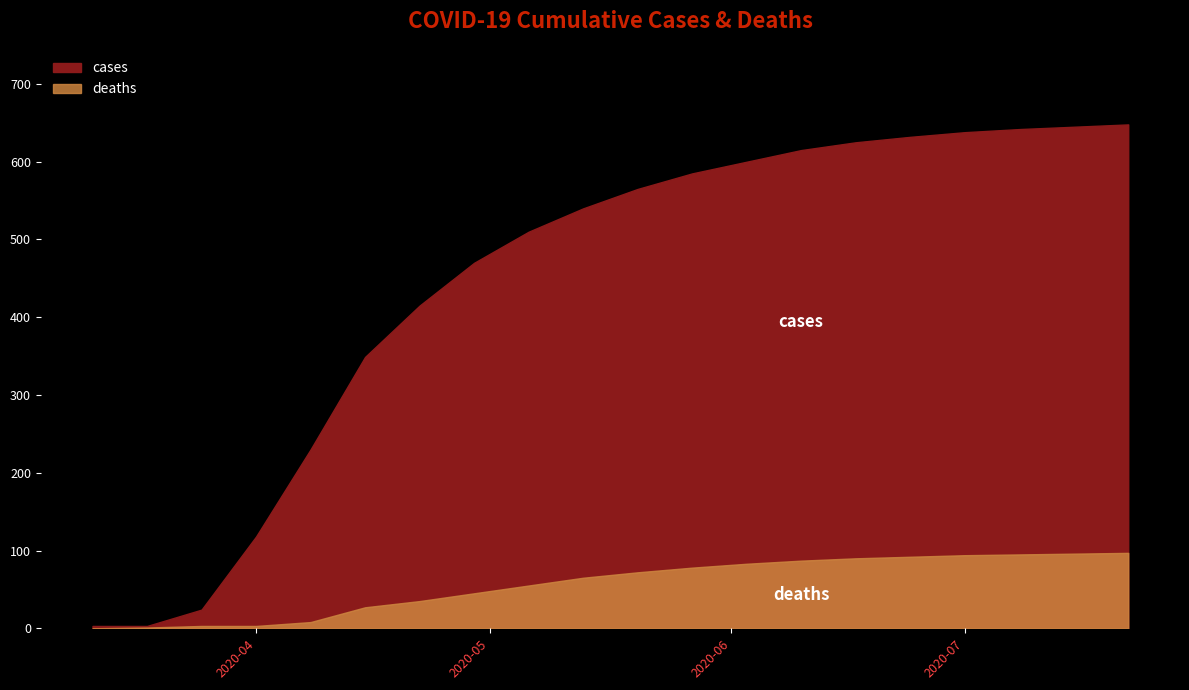

True or false: deaths and cases cross at least once.

False